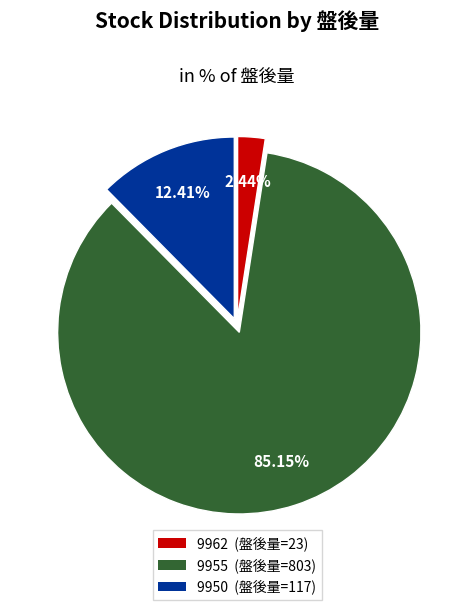

Approximately how many times larger is the value at 9962 compared to 9950?

0.2